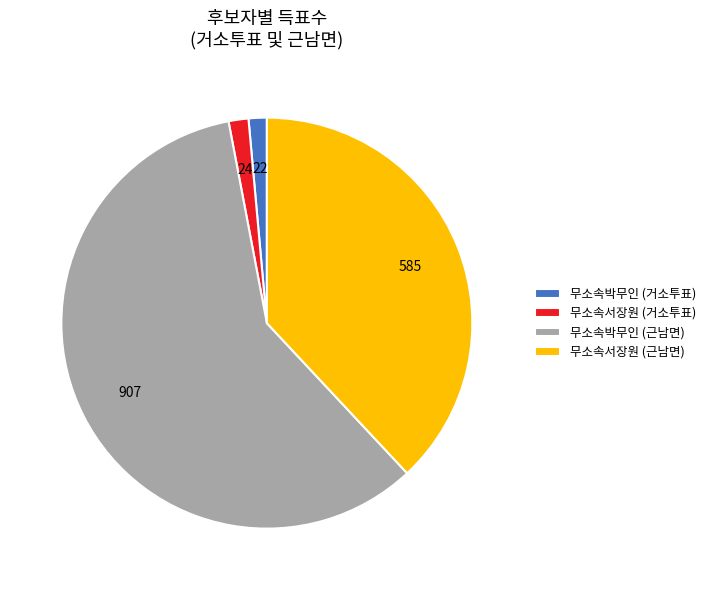

Which slice is the largest?

무소속박무인 (근남면)